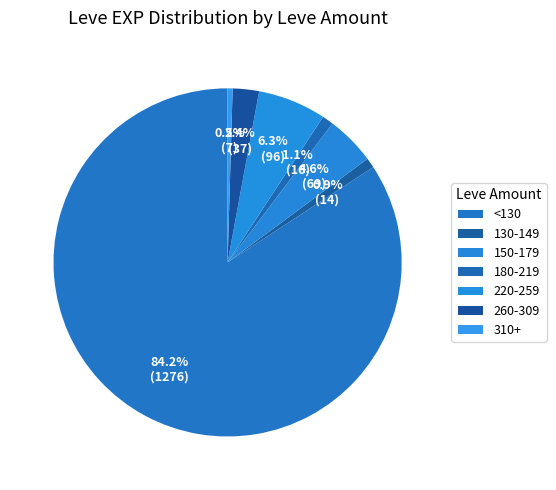

How many slices are in this pie chart?

7